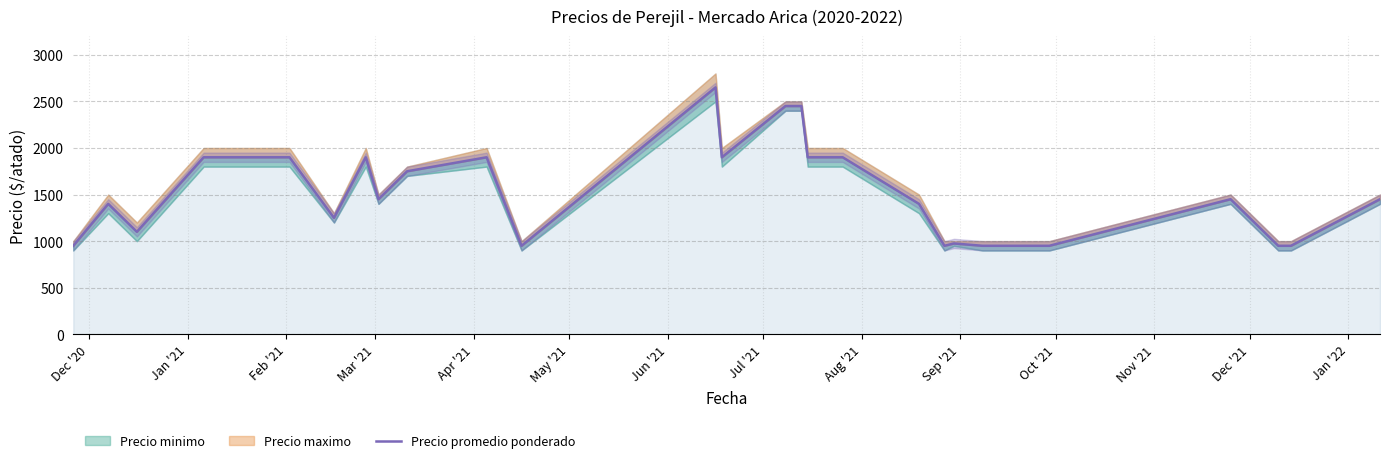

What position from the left is Aug '21?

9